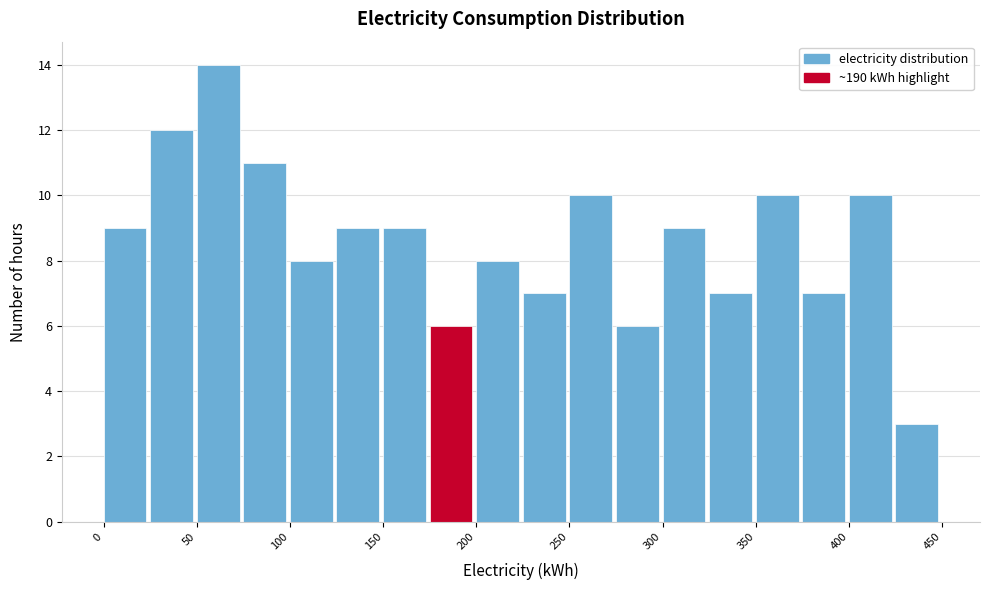

How tall is the bar that spans 225 to 250 on the x-axis? The values are not printed on the chart, so give them approximately, as read against the axis.

7